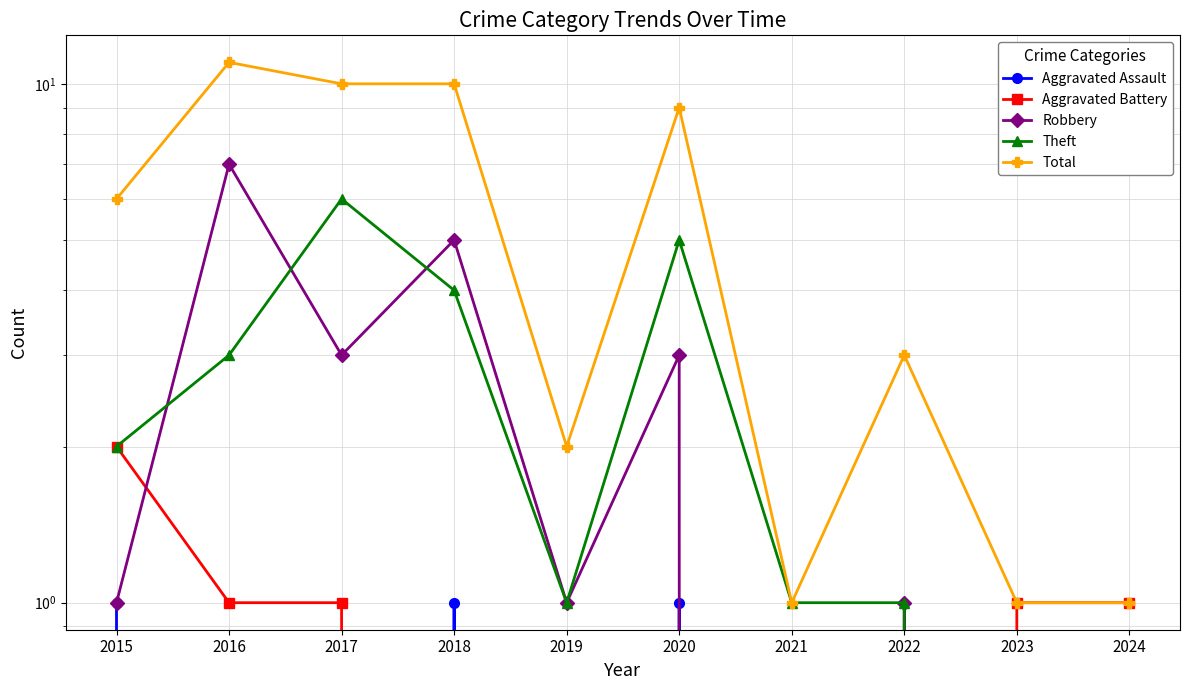

What is the maximum value for Theft?

6